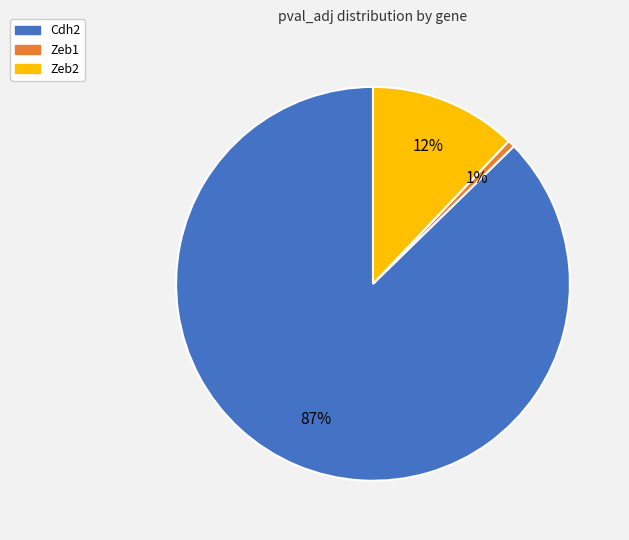

Count the number of slices in the pie.

3